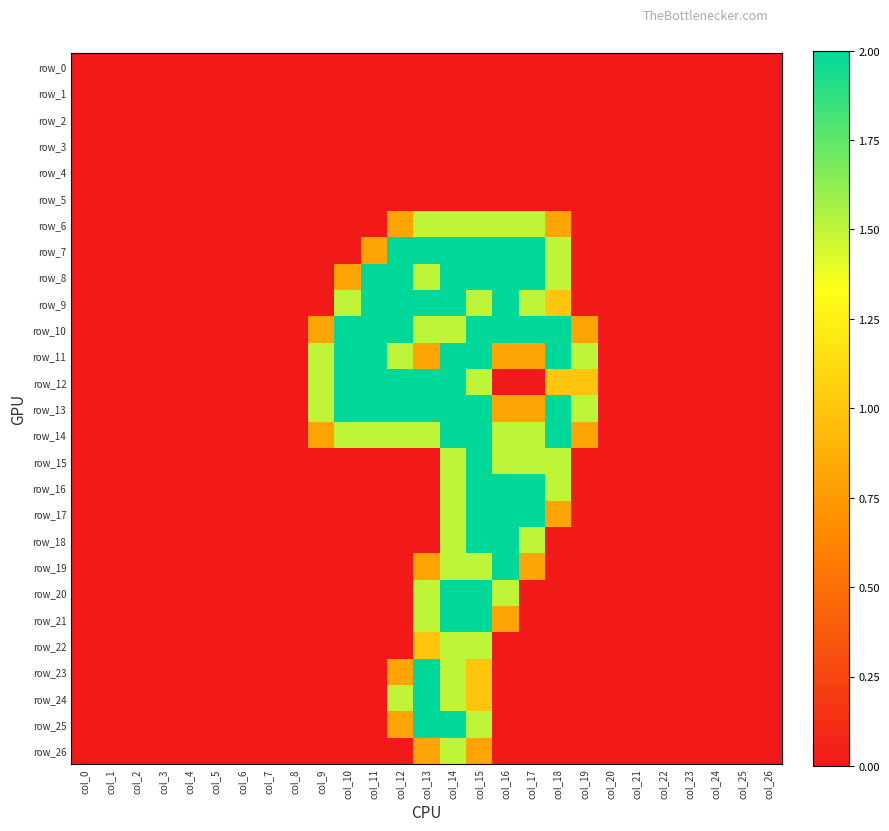

The value of row_7 at col_0 is 0.0. True or false?

True